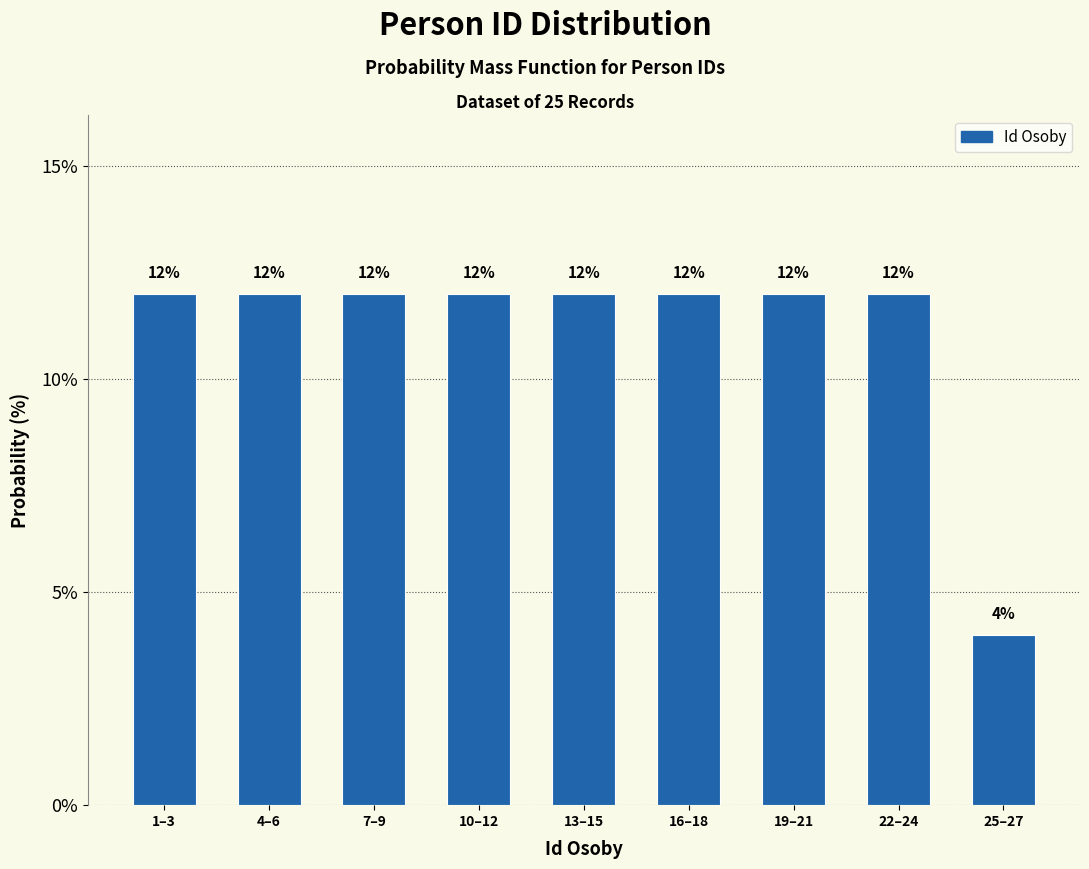

Reading right to left, extract all data points from this chart.

4	12	12	12	12	12	12	12	12